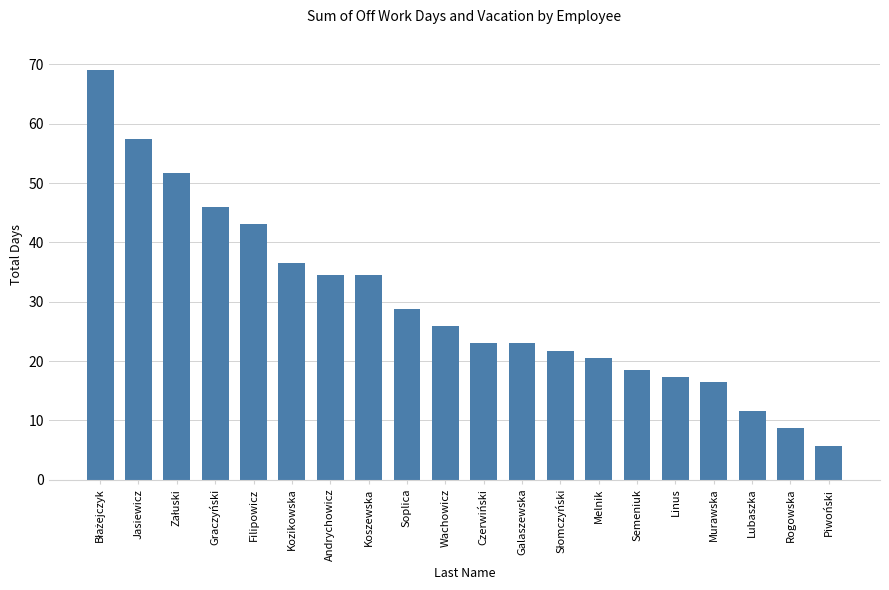

The chart shows a value of 19.7 at Andrychowicz. True or false?

False